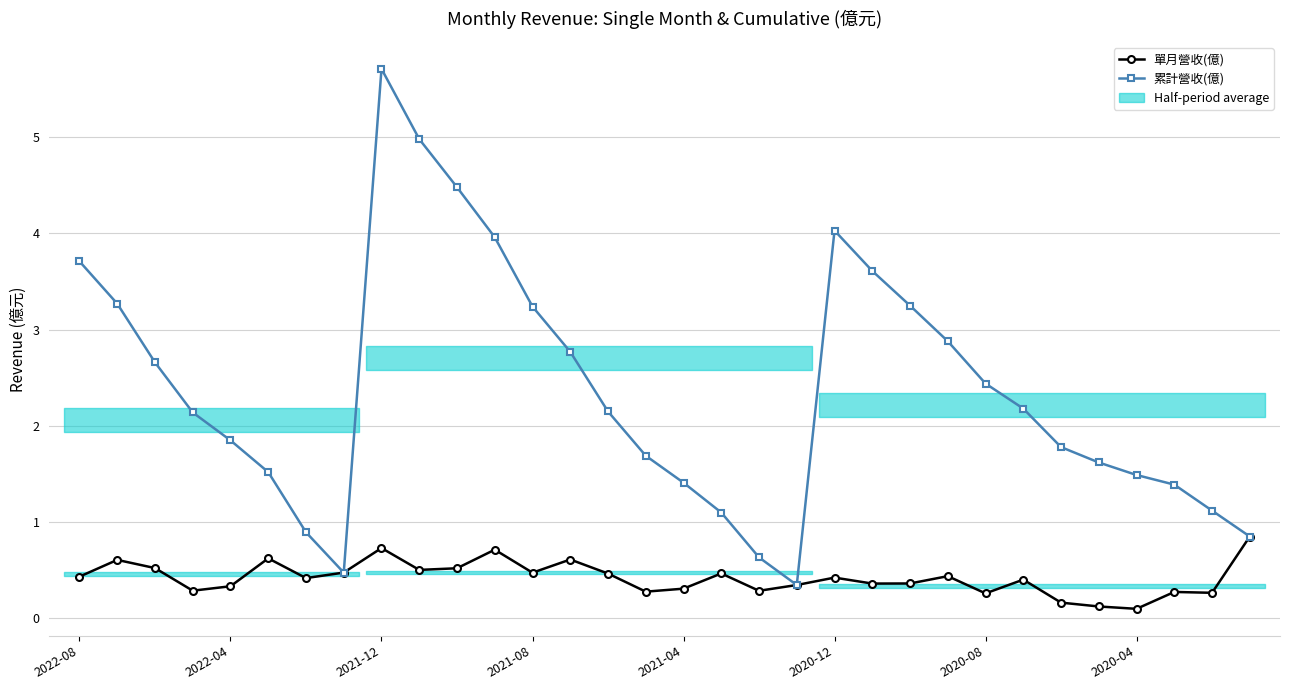

At 21, list the series in order from smallest to largest.

單月營收(億), 累計營收(億)